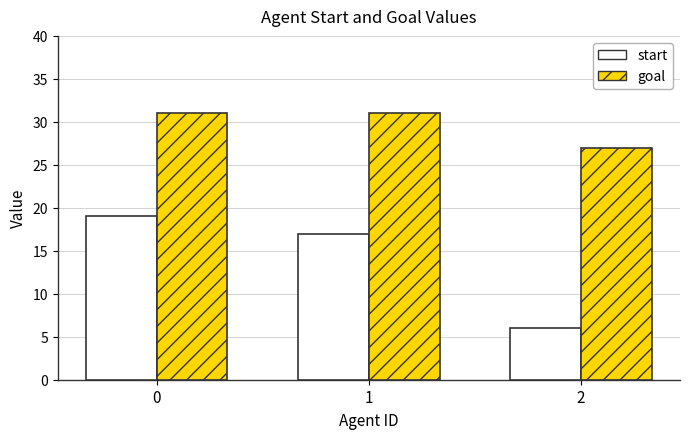

Which series changed the most between 0 and 2?

start